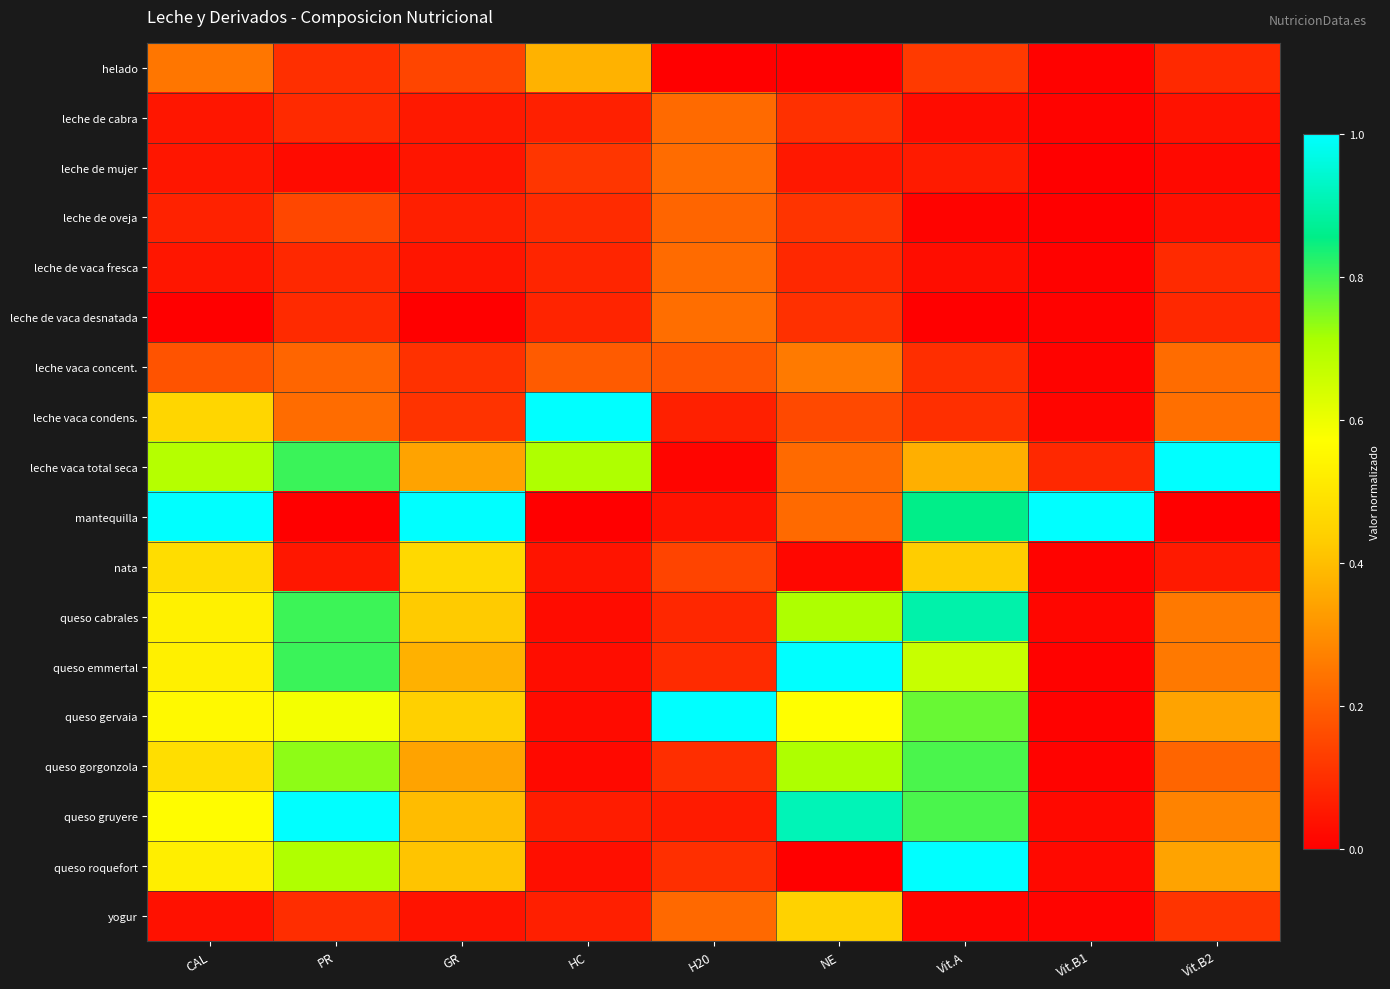

Reading right to left, transcribe all the data shown in this chart.

helado: Vit.B2=0.1	Vit.B1=0.0	Vit.A=0.1	NE=0.0	H20=0.0	HC=0.4	GR=0.1	PR=0.1	CAL=0.2
leche de cabra: Vit.B2=0.0	Vit.B1=0.0	Vit.A=0.0	NE=0.1	H20=0.2	HC=0.1	GR=0.1	PR=0.1	CAL=0.0
leche de mujer: Vit.B2=0.0	Vit.B1=0.0	Vit.A=0.1	NE=0.1	H20=0.2	HC=0.1	GR=0.0	PR=0.0	CAL=0.0
leche de oveja: Vit.B2=0.0	Vit.B1=0.0	Vit.A=0.0	NE=0.1	H20=0.2	HC=0.1	GR=0.1	PR=0.2	CAL=0.1
leche de vaca fresca: Vit.B2=0.1	Vit.B1=0.0	Vit.A=0.0	NE=0.1	H20=0.2	HC=0.1	GR=0.0	PR=0.1	CAL=0.0
leche de vaca desnatada: Vit.B2=0.1	Vit.B1=0.0	Vit.A=0.0	NE=0.1	H20=0.2	HC=0.1	GR=0.0	PR=0.1	CAL=0.0
leche vaca concent.: Vit.B2=0.2	Vit.B1=0.0	Vit.A=0.1	NE=0.3	H20=0.2	HC=0.2	GR=0.1	PR=0.2	CAL=0.2
leche vaca condens.: Vit.B2=0.2	Vit.B1=0.0	Vit.A=0.1	NE=0.2	H20=0.1	HC=1.0	GR=0.1	PR=0.2	CAL=0.5
leche vaca total seca: Vit.B2=1.0	Vit.B1=0.1	Vit.A=0.4	NE=0.2	H20=0.0	HC=0.7	GR=0.3	PR=0.8	CAL=0.7
mantequilla: Vit.B2=0.0	Vit.B1=1.0	Vit.A=0.9	NE=0.2	H20=0.0	HC=0.0	GR=1.0	PR=0.0	CAL=1.0
nata: Vit.B2=0.1	Vit.B1=0.0	Vit.A=0.4	NE=0.0	H20=0.1	HC=0.0	GR=0.5	PR=0.1	CAL=0.5
queso cabrales: Vit.B2=0.3	Vit.B1=0.0	Vit.A=0.9	NE=0.7	H20=0.1	HC=0.0	GR=0.4	PR=0.8	CAL=0.5
queso emmertal: Vit.B2=0.3	Vit.B1=0.0	Vit.A=0.7	NE=1.0	H20=0.1	HC=0.0	GR=0.4	PR=0.8	CAL=0.5
queso gervaia: Vit.B2=0.3	Vit.B1=0.0	Vit.A=0.8	NE=0.6	H20=1.0	HC=0.0	GR=0.4	PR=0.6	CAL=0.6
queso gorgonzola: Vit.B2=0.2	Vit.B1=0.0	Vit.A=0.8	NE=0.7	H20=0.1	HC=0.0	GR=0.3	PR=0.7	CAL=0.5
queso gruyere: Vit.B2=0.3	Vit.B1=0.0	Vit.A=0.8	NE=0.9	H20=0.1	HC=0.1	GR=0.4	PR=1.0	CAL=0.6
queso roquefort: Vit.B2=0.3	Vit.B1=0.0	Vit.A=1.0	NE=0.0	H20=0.1	HC=0.0	GR=0.4	PR=0.7	CAL=0.5
yogur: Vit.B2=0.1	Vit.B1=0.0	Vit.A=0.0	NE=0.4	H20=0.2	HC=0.1	GR=0.0	PR=0.1	CAL=0.0